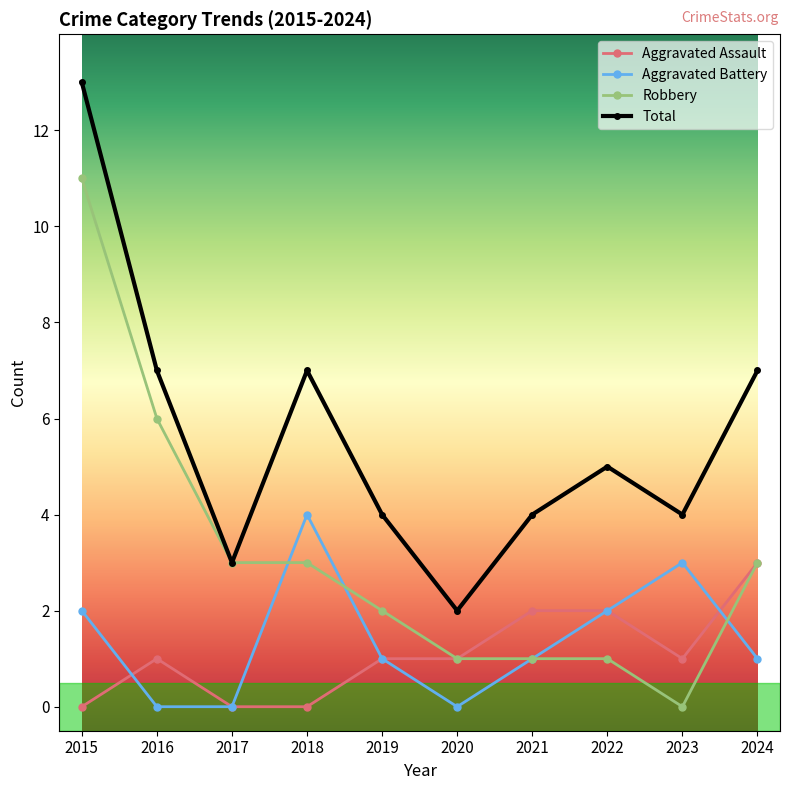

What is the total value across all series at 2024?

14